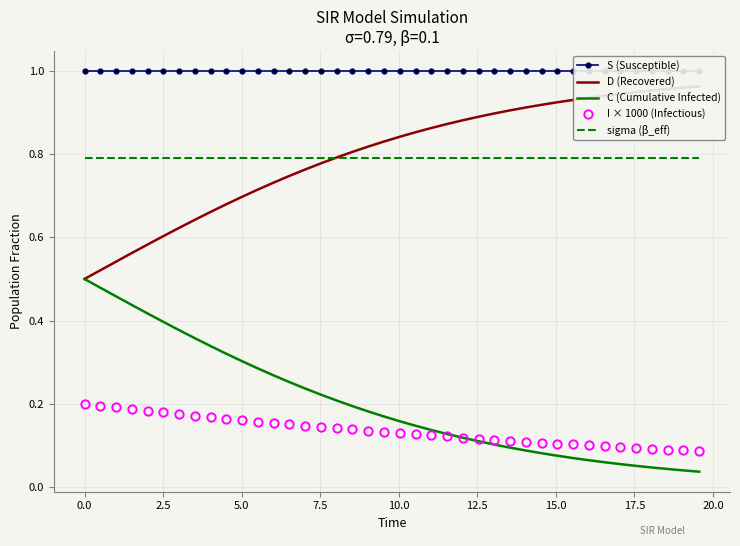

What is the difference between the maximum and minimum values in the I × 1000 (Infectious) series?

0.1